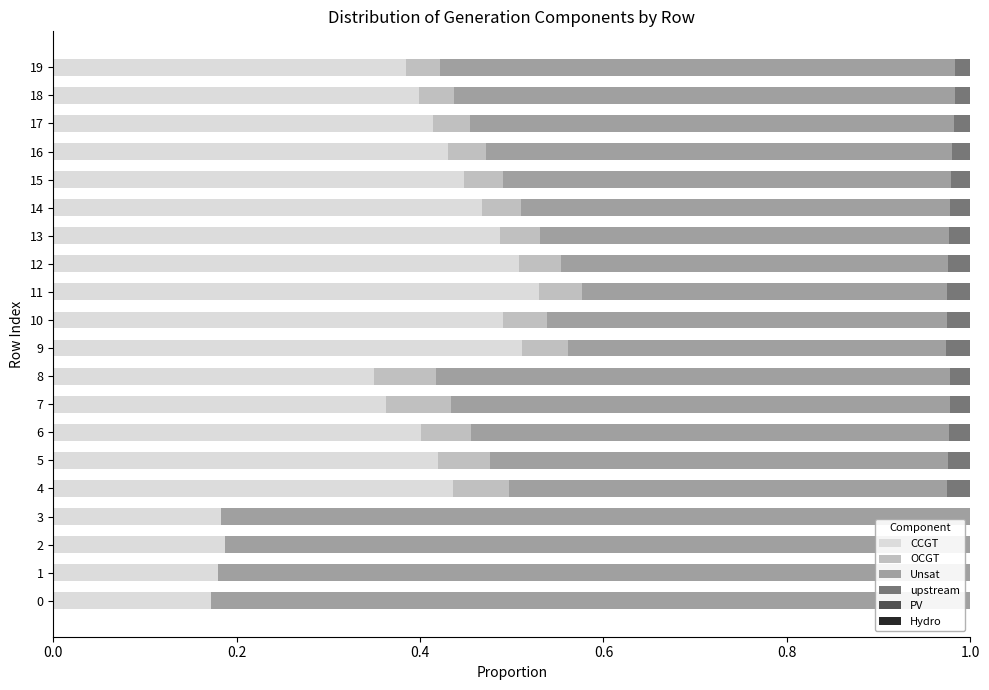

What is the total value across all series at 14?

1.0